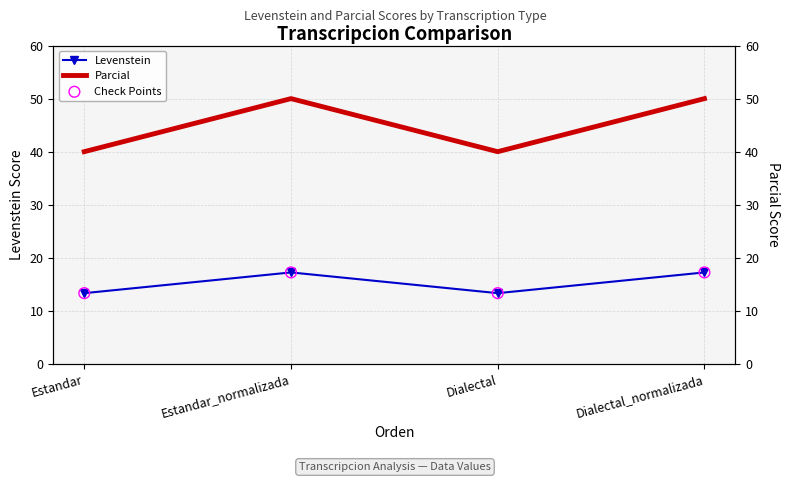

At how many categories does at least one series exceed 39?

4